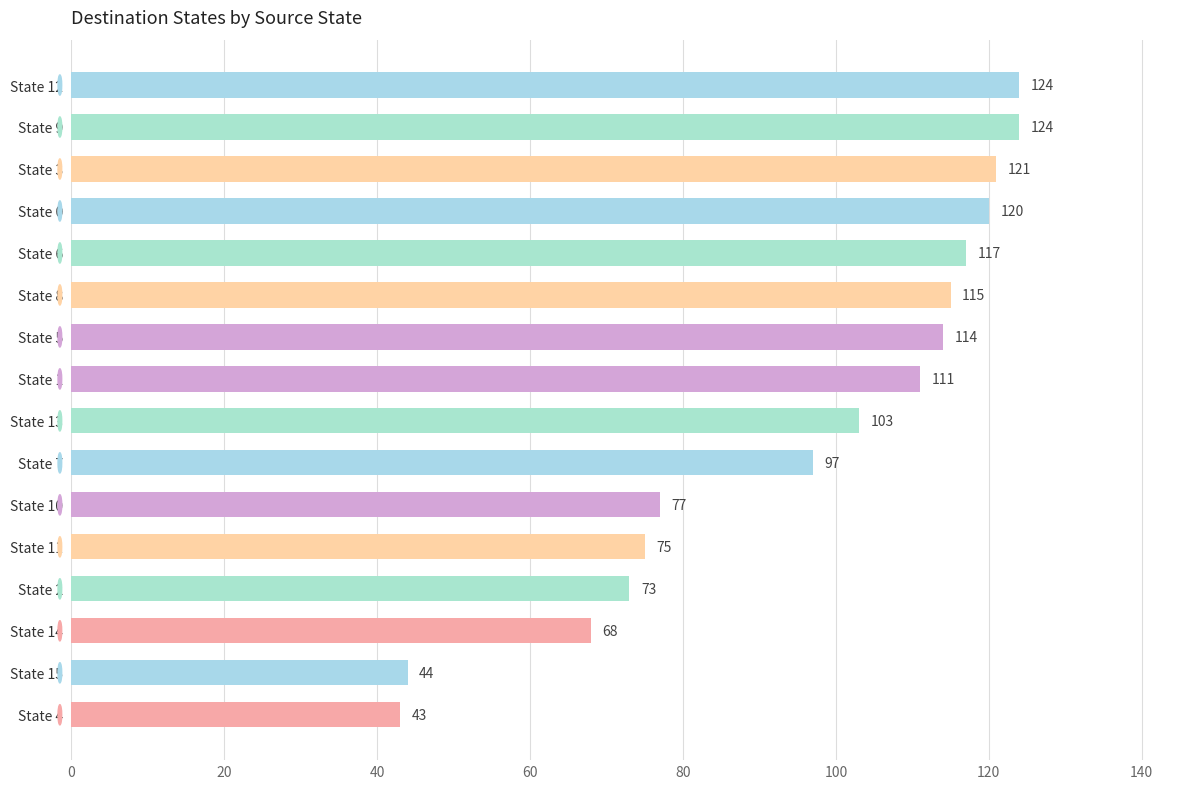

Reading bottom to top, extract all data points from this chart.

State 4=43	State 15=44	State 14=68	State 2=73	State 11=75	State 10=77	State 7=97	State 13=103	State 1=111	State 5=114	State 8=115	State 6=117	State 0=120	State 3=121	State 9=124	State 12=124